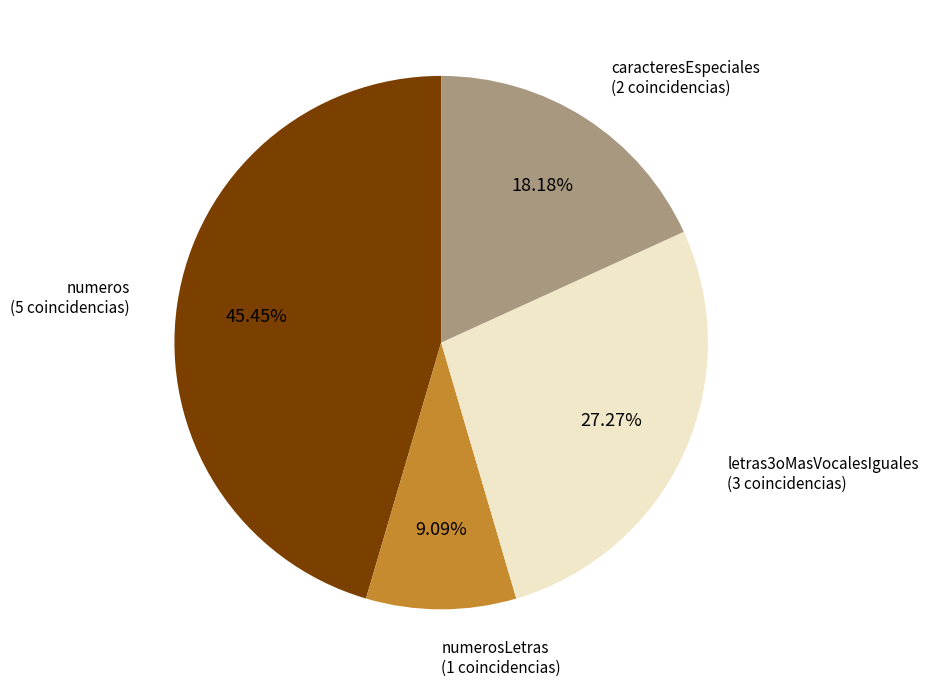

To the nearest percent, what percentage of the pie is letras3oMasVocalesIguales?

27%